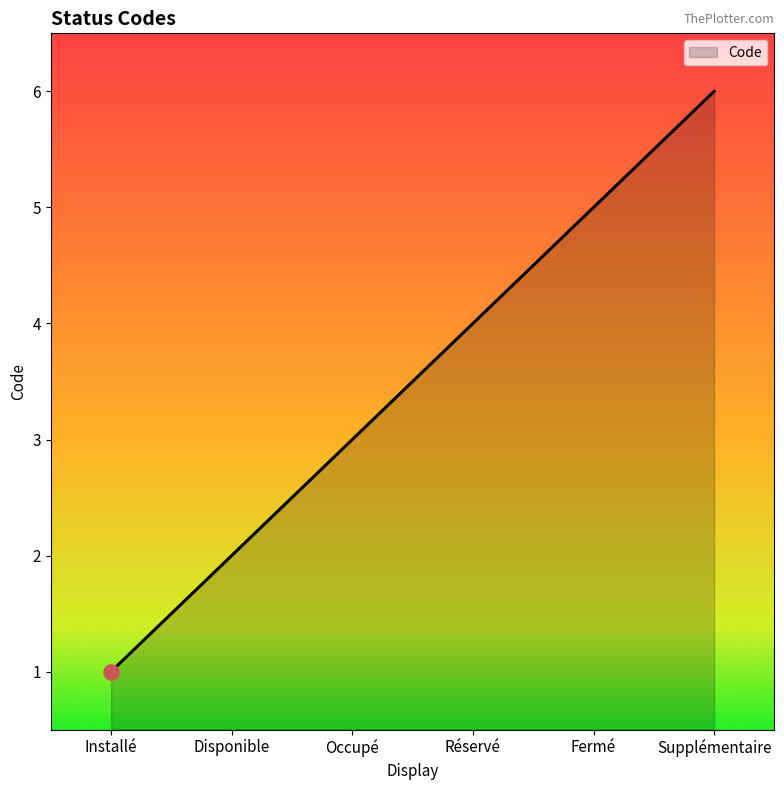

What is the change in value from Occupé to Supplémentaire?

+3